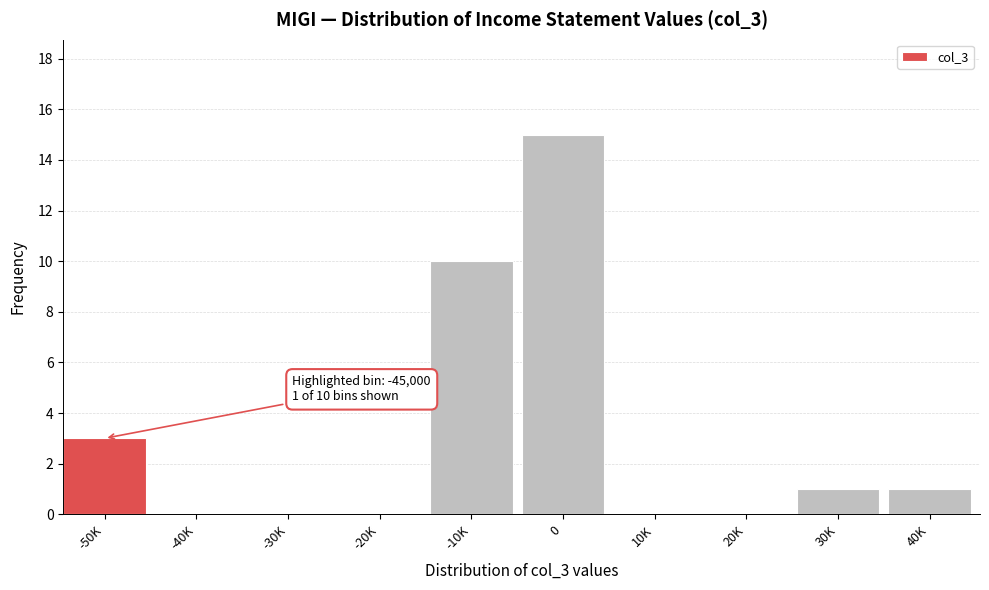

Reading left to right, list all the values displayed in this chart.

-50K=3	-40K=0	-30K=0	-20K=0	-10K=10	0=15	10K=0	20K=0	30K=1	40K=1